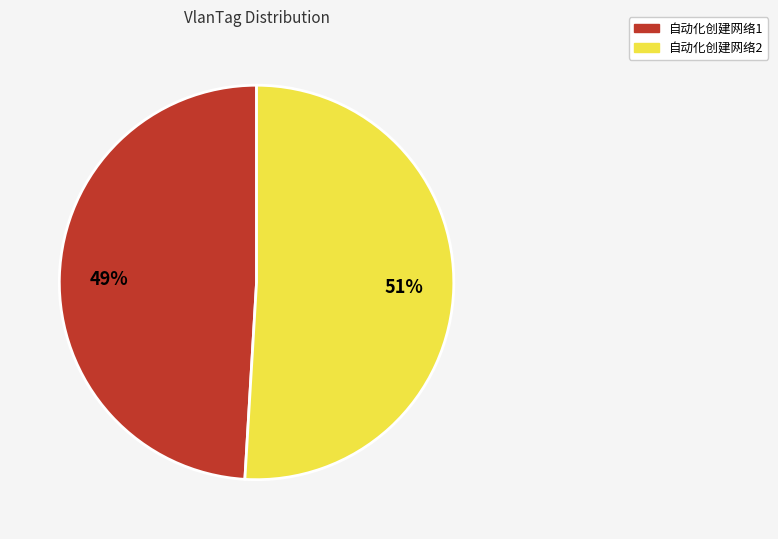

What is the largest slice in the pie chart?

自动化创建网络2